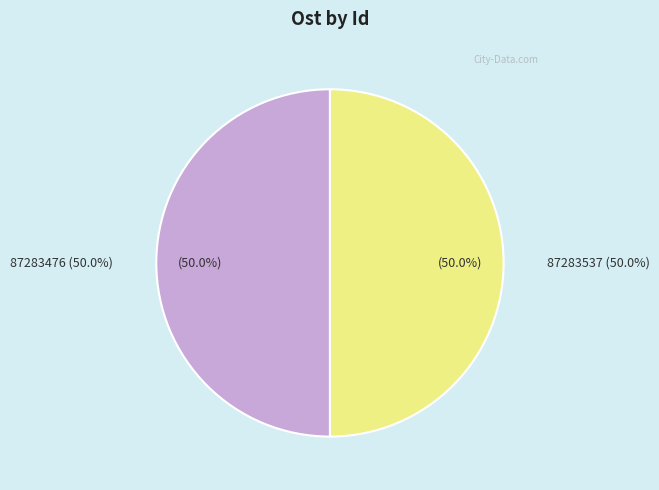

Rank the categories by value from lowest to highest.

87283537, 87283476